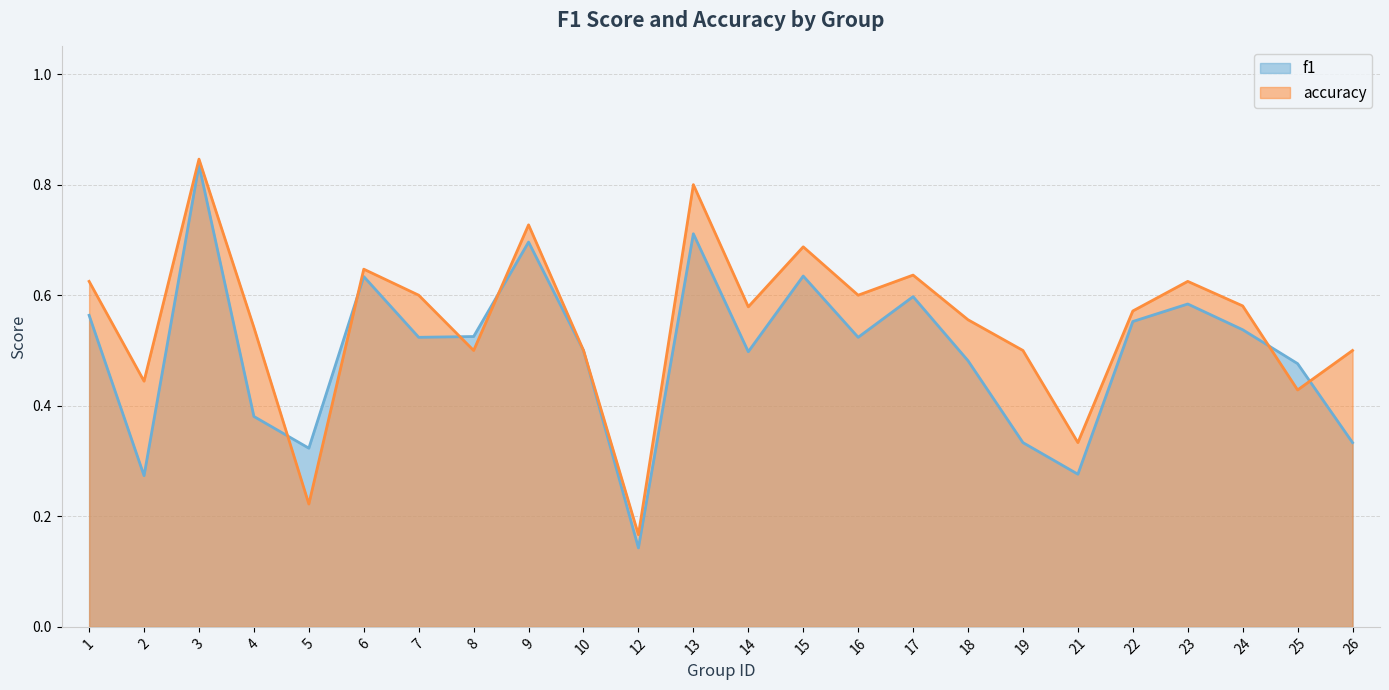

At 8, list the series in order from largest to smallest.

f1, accuracy